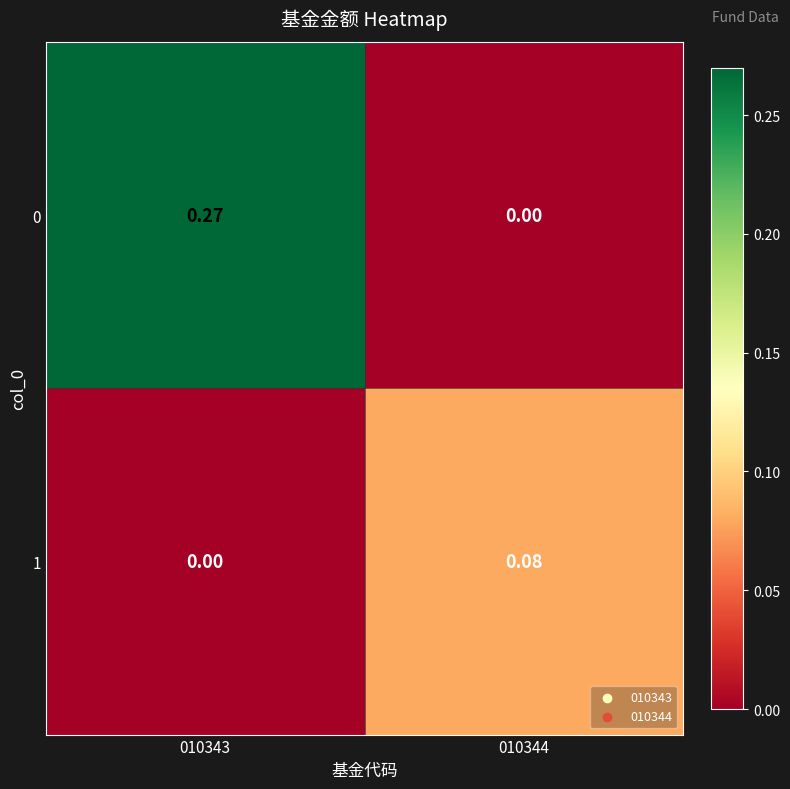

Count the number of data series in this chart.

2